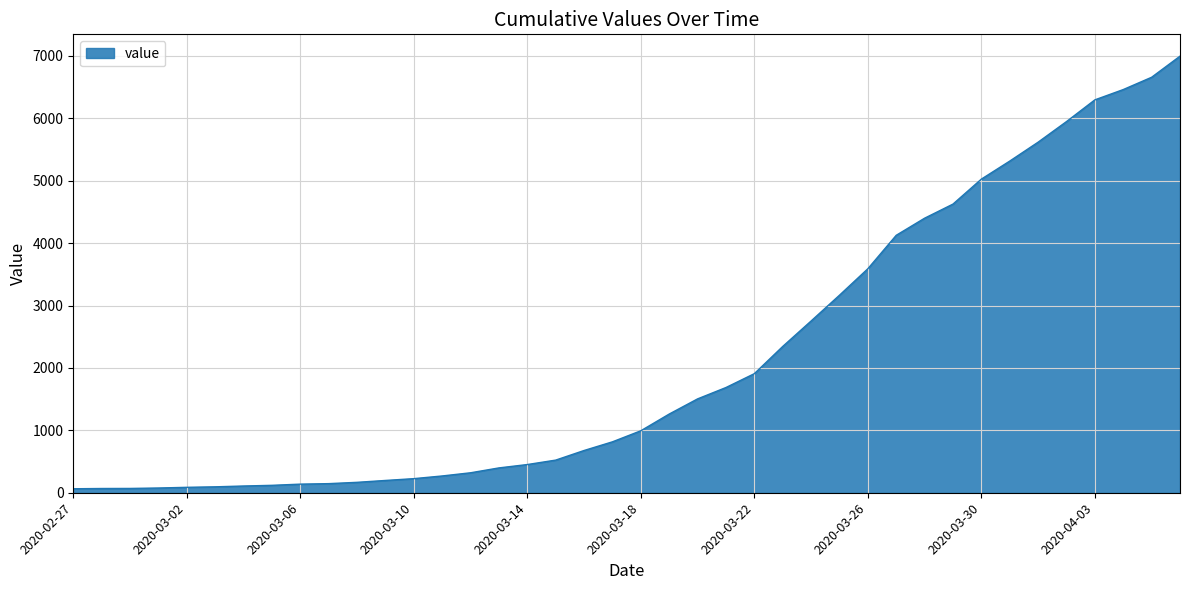

What is the greatest value displayed?

6995